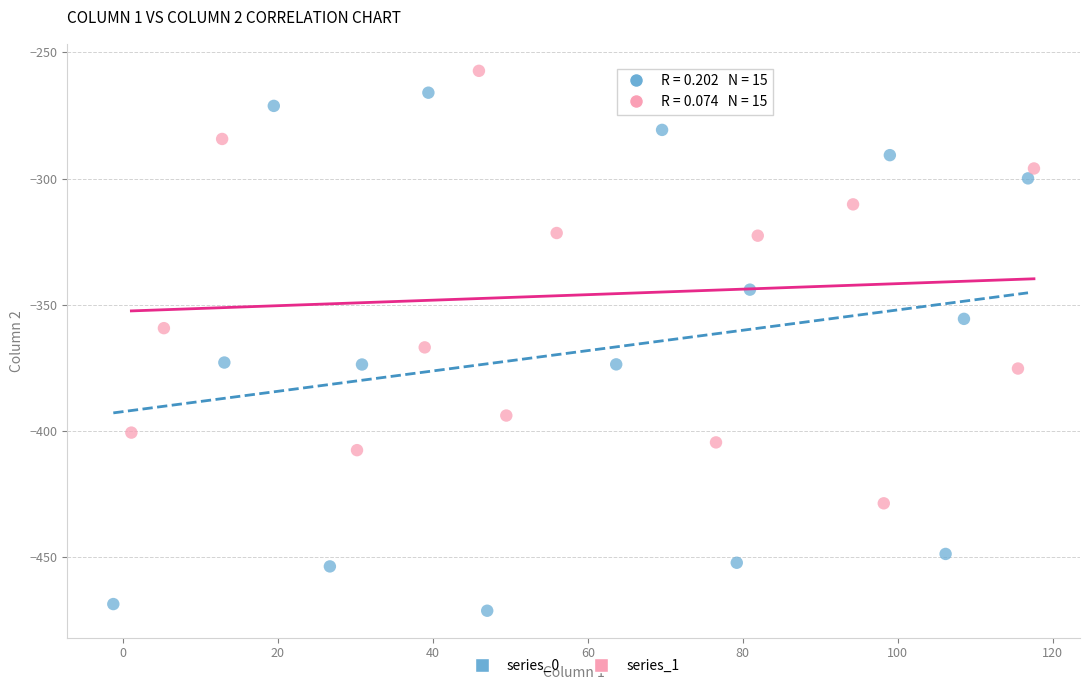

Which series has the largest Y range (max minus min)?

series_0